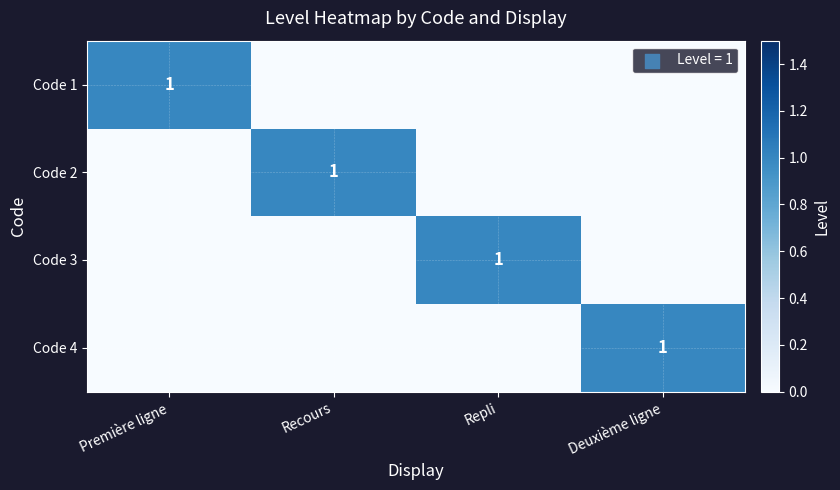

The value of Code 3 at Repli is 1. True or false?

True